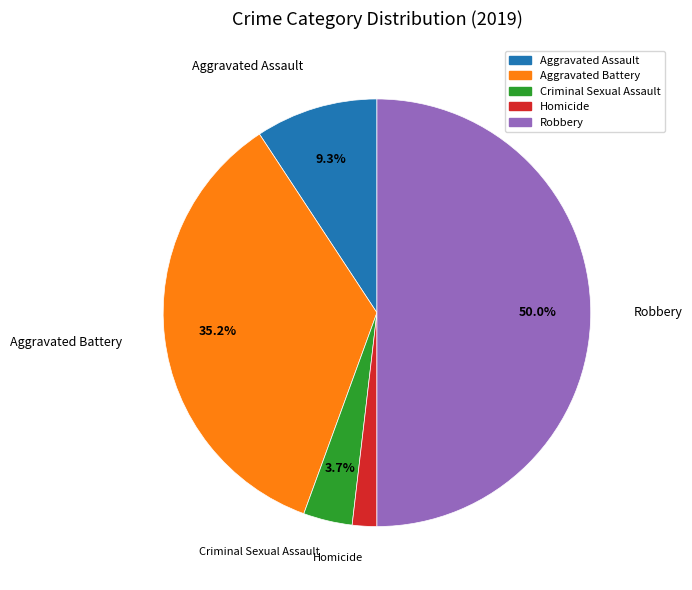

Does Homicide account for over 50% of the chart?

No